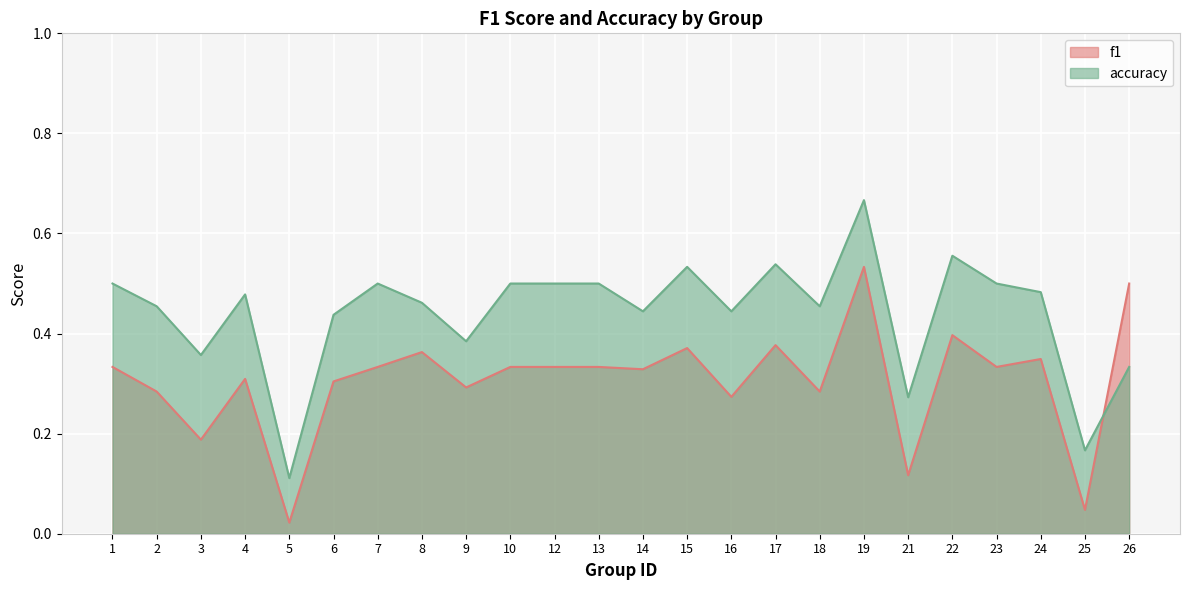

Which label corresponds to the largest value in the chart?

19